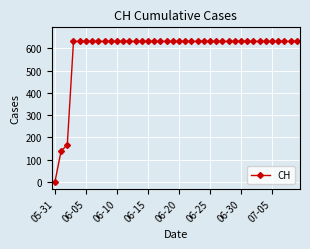

What is the sum of all values?

23653